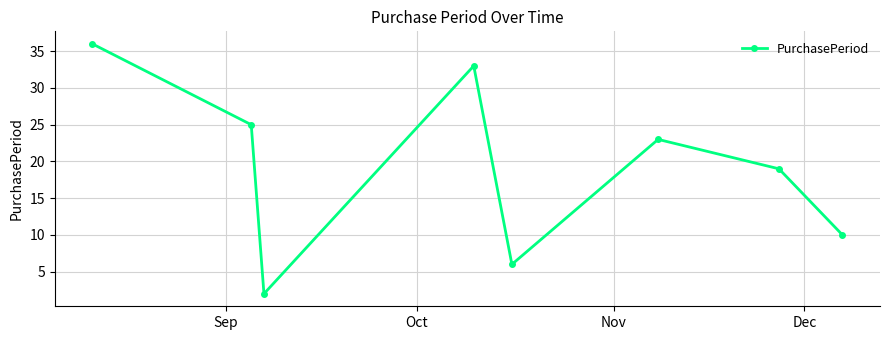

What is the maximum value shown in the chart?

36